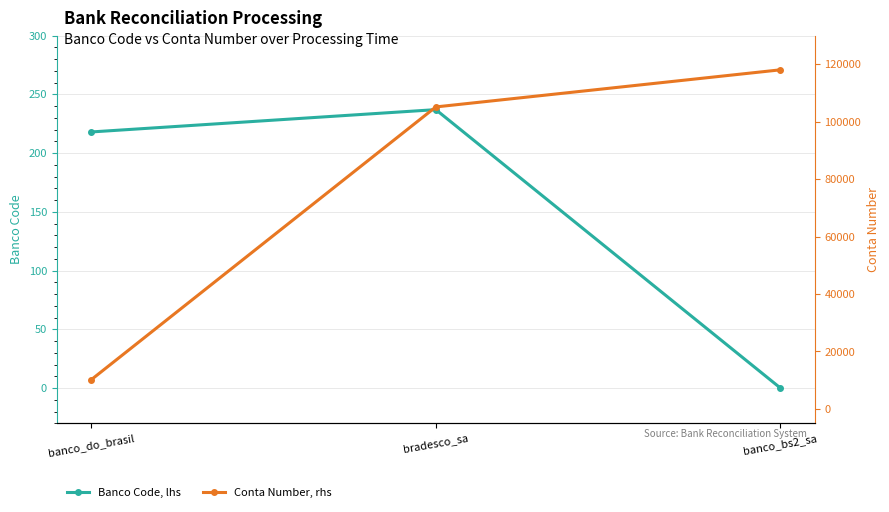

At how many categories does at least one series exceed 35073?

2